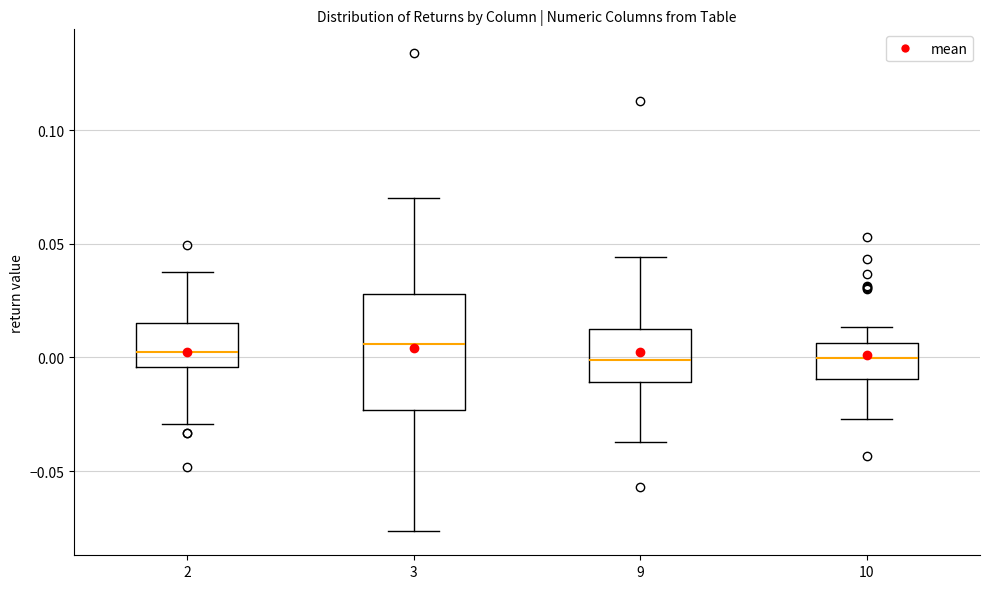

Comparing the boxes themselves (not the whiskers), which one is the tallest?

3